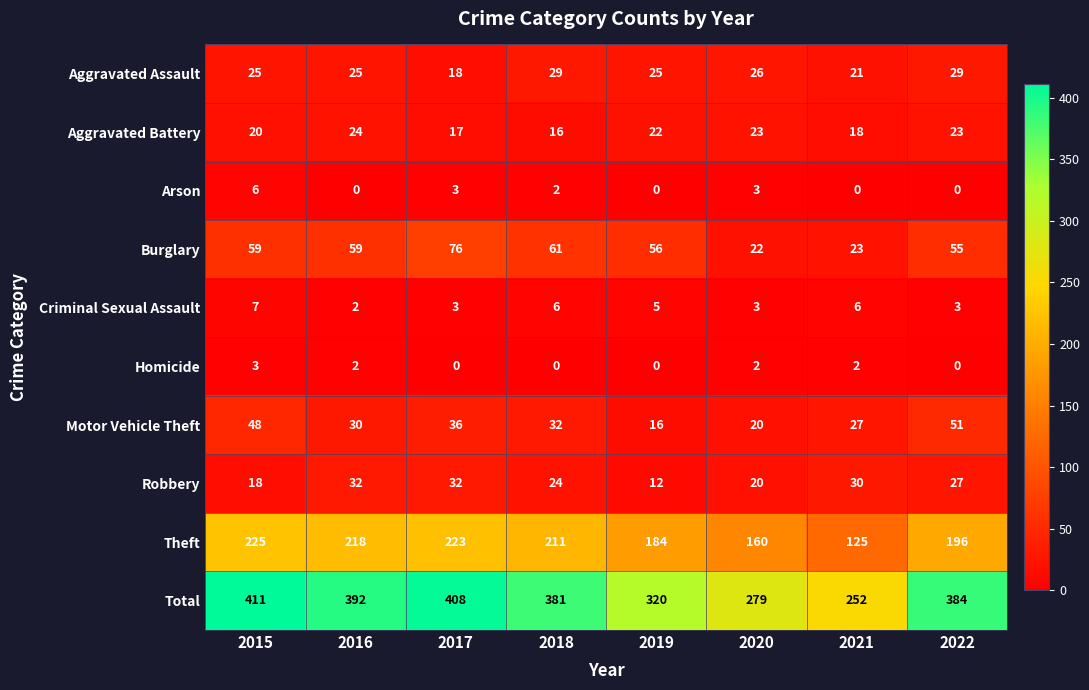

What is the sum of the Arson values at 2015 and 2021?

6